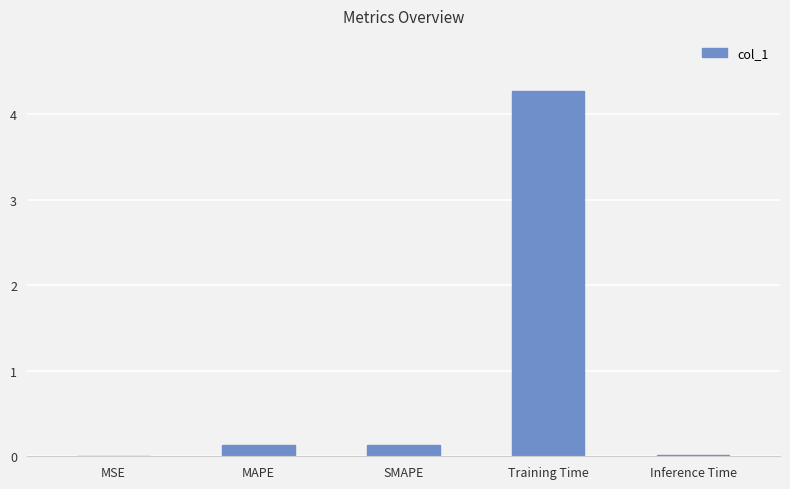

What is the greatest value displayed?

4.3